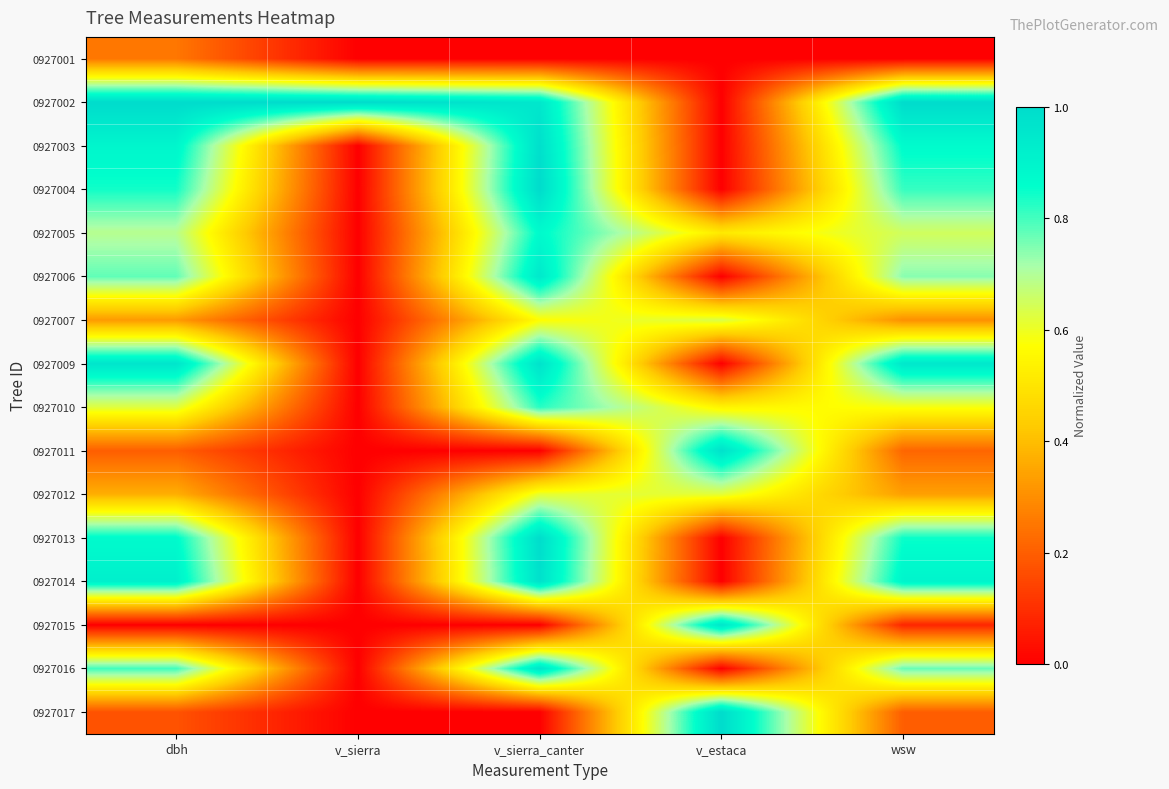

What is the difference between the highest and lowest values at v_sierra_canter?

1.0